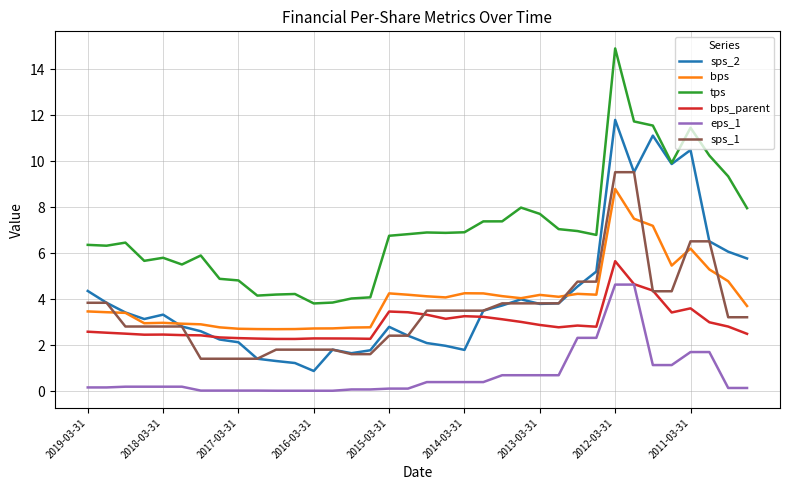

Rank the series by their maximum value, from lowest to highest.

eps_1, bps_parent, bps, sps_1, sps_2, tps